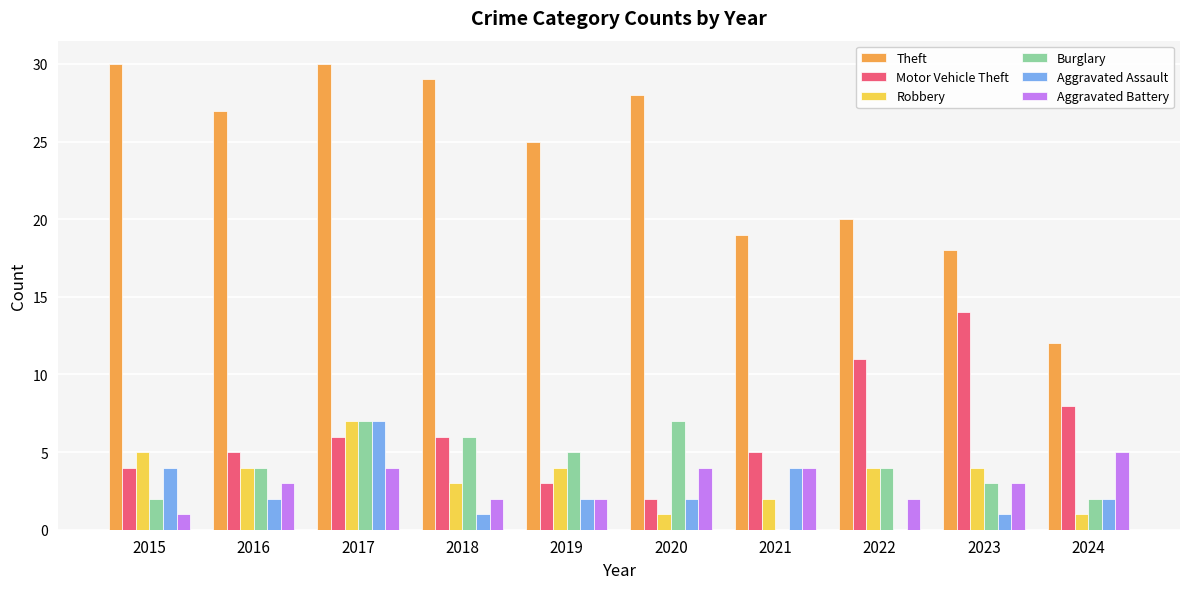

Are the bars grouped side by side (vs. stacked)?

Yes